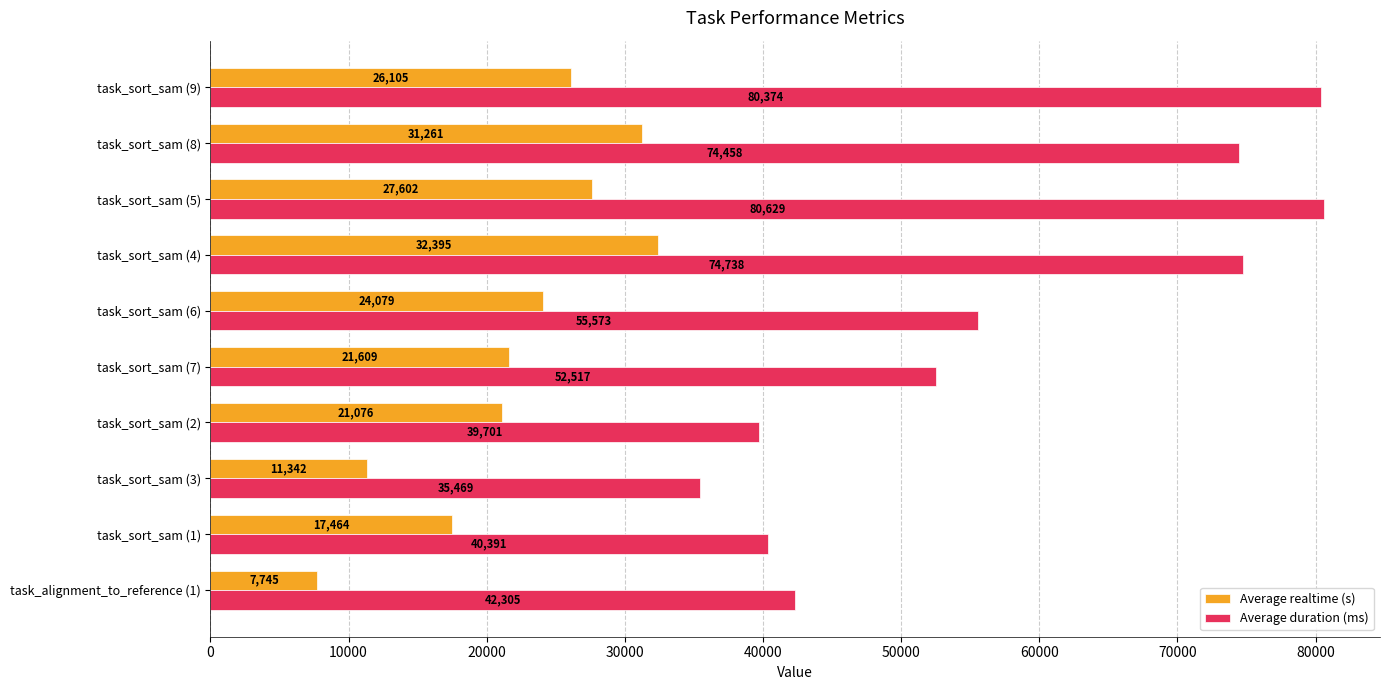

Is it true that Average realtime (s) equals 13521 at task_alignment_to_reference (1)?

False